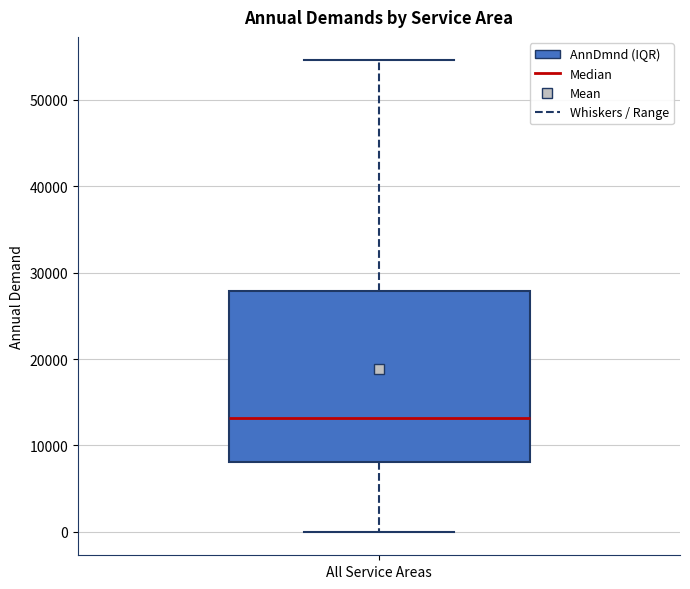

Transcribe this box plot: give where the median line is, the range the box spans, and where the two whiskers end, as read against the y-axis. The values are not printed on the chart, so give them approximately, as read against the axis.

median 13000, box 8000 to 28000, whiskers 0 to 55000